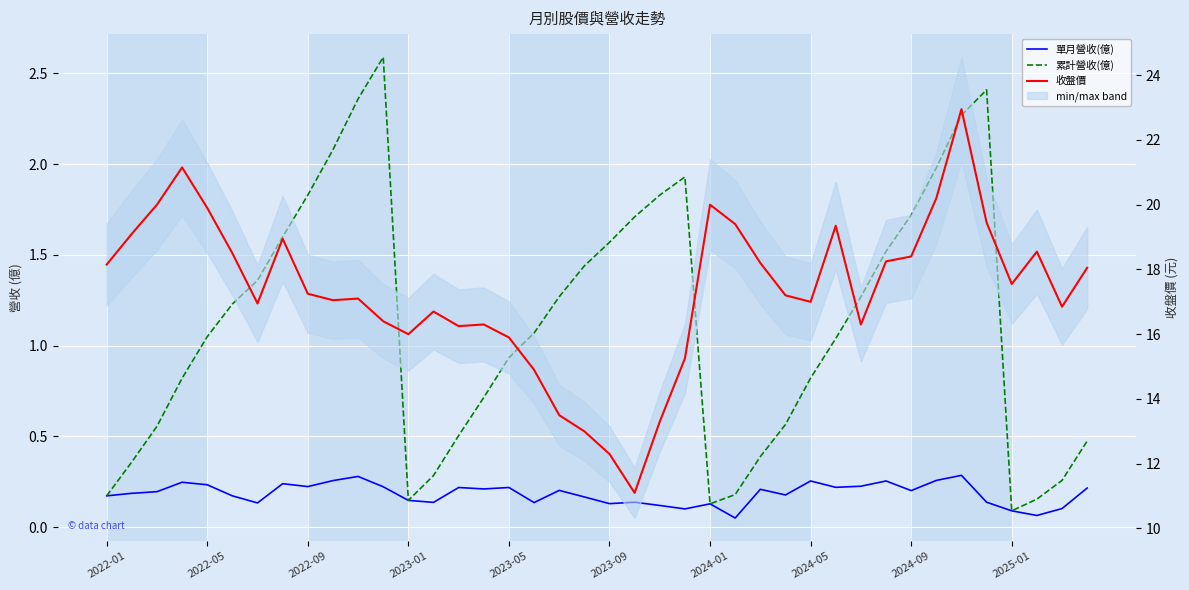

The value of 累計營收(億) at 33 is 1.1. True or false?

False